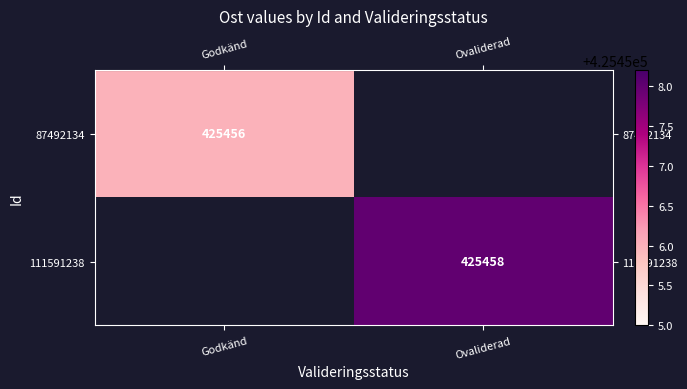

Count the number of data series in this chart.

2